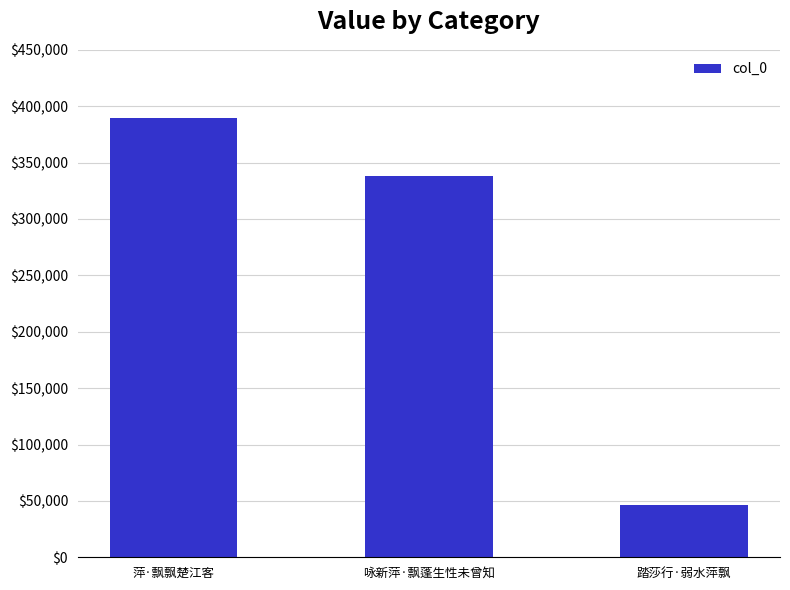

What is the smallest value displayed?

46091